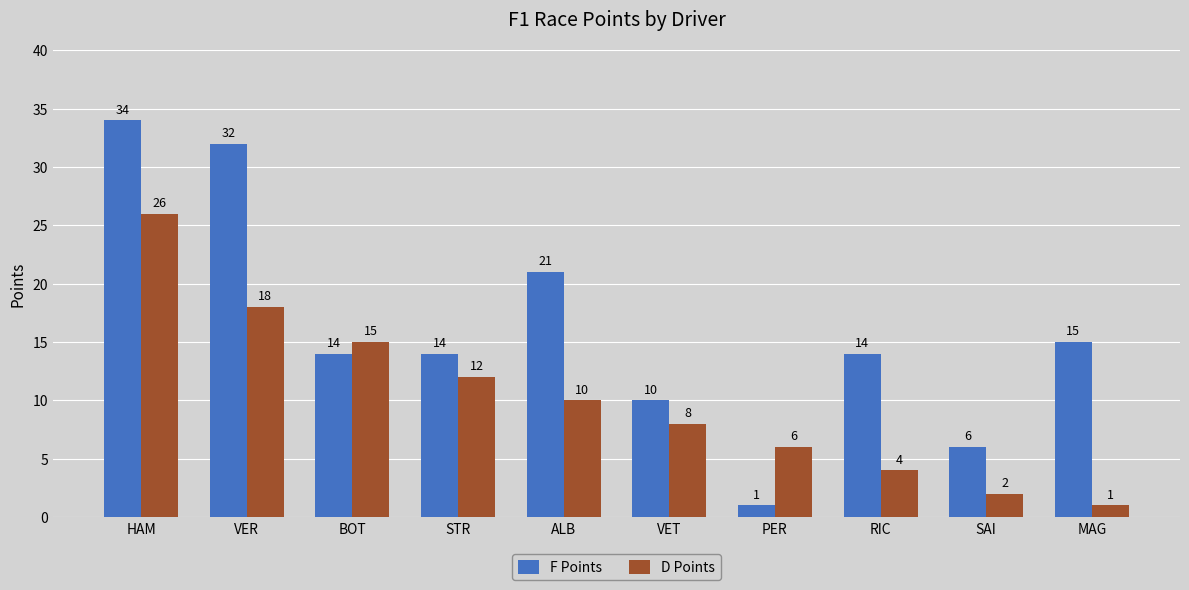

What is the difference between the maximum and minimum values in the D Points series?

25